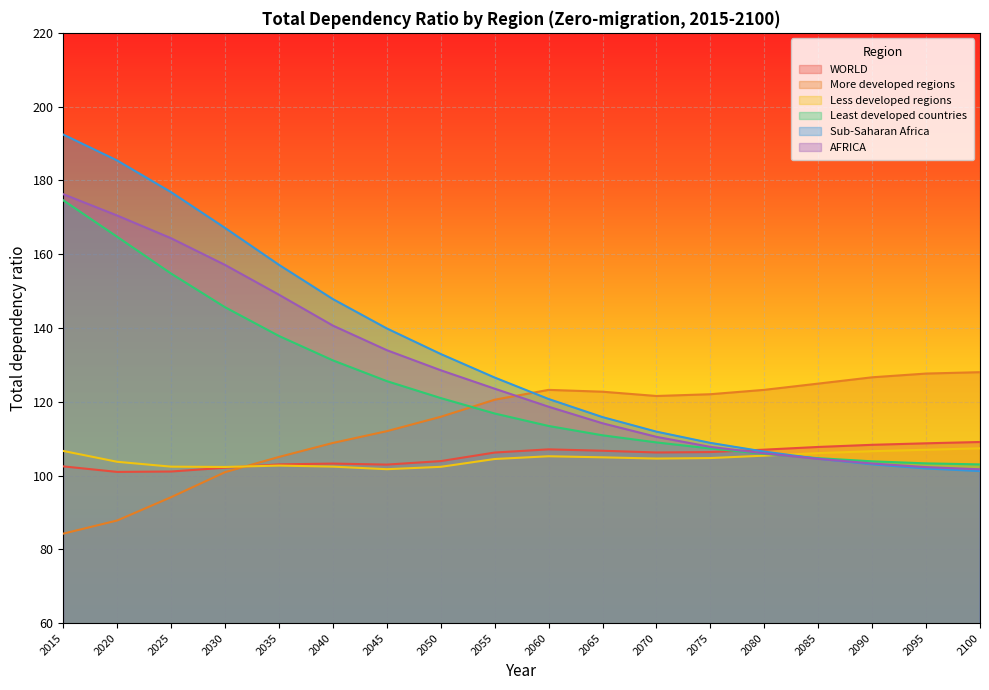

After their last crossing, which series has the higher values: Less developed regions or More developed regions?

More developed regions